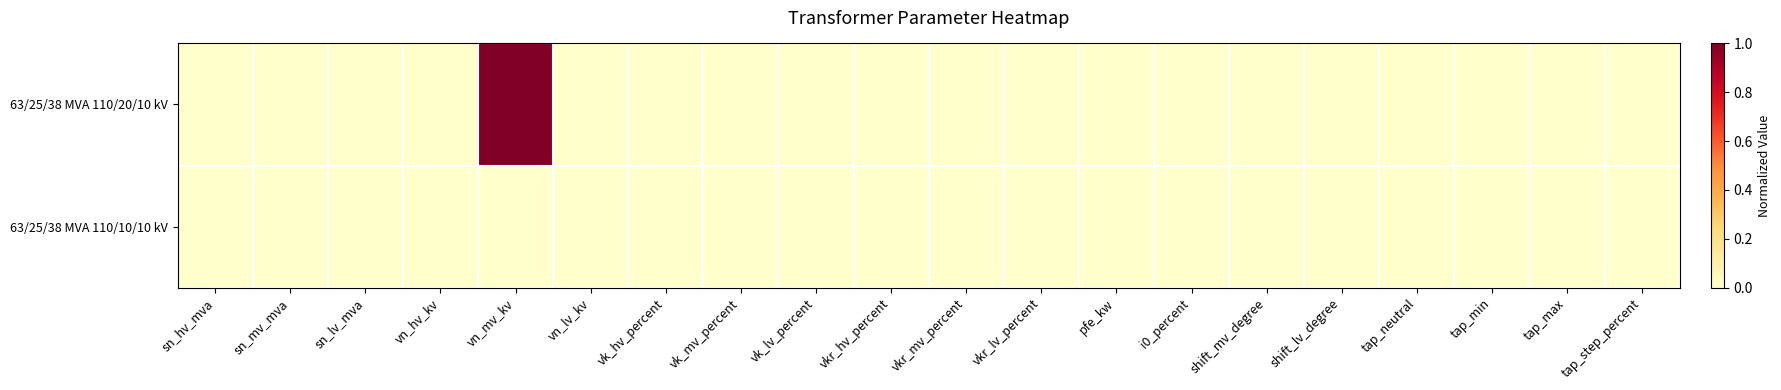

At which category is the sum across all series the highest?

vn_mv_kv